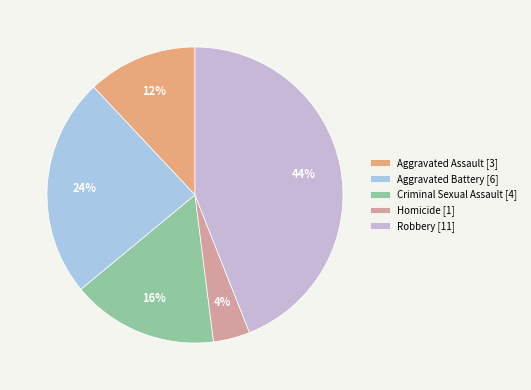

How much of the chart is everything except Aggravated Battery?

76.0%